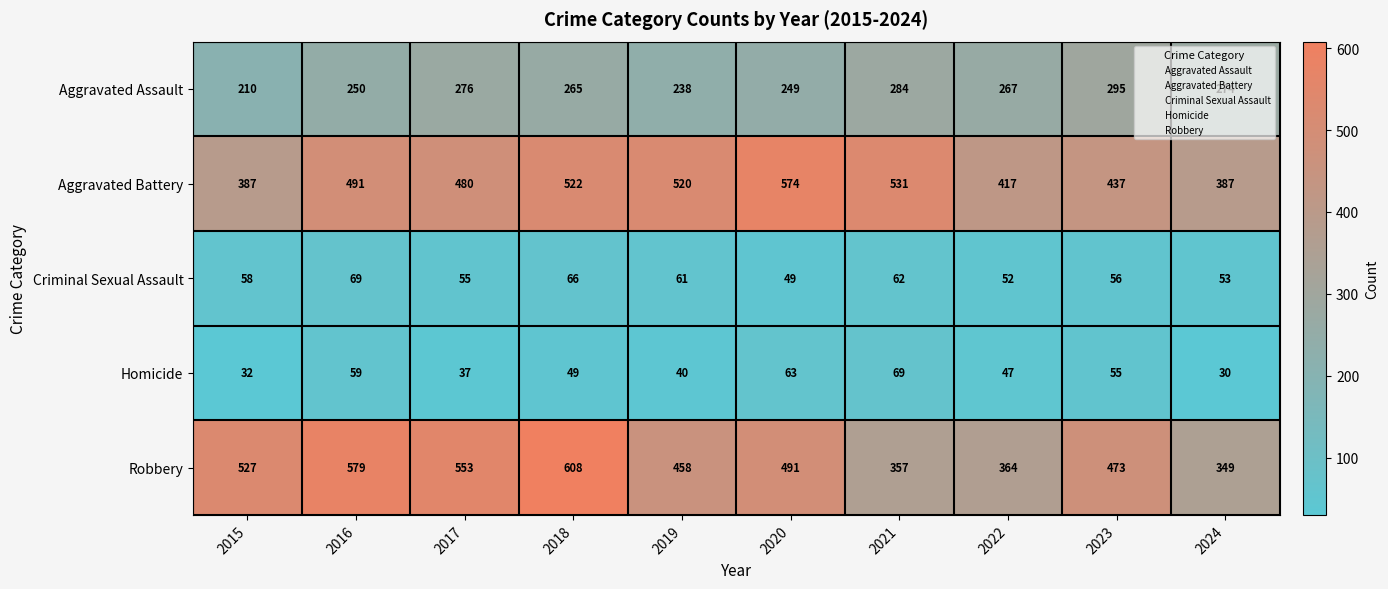

What is the difference between the highest and lowest values at 2020?

525